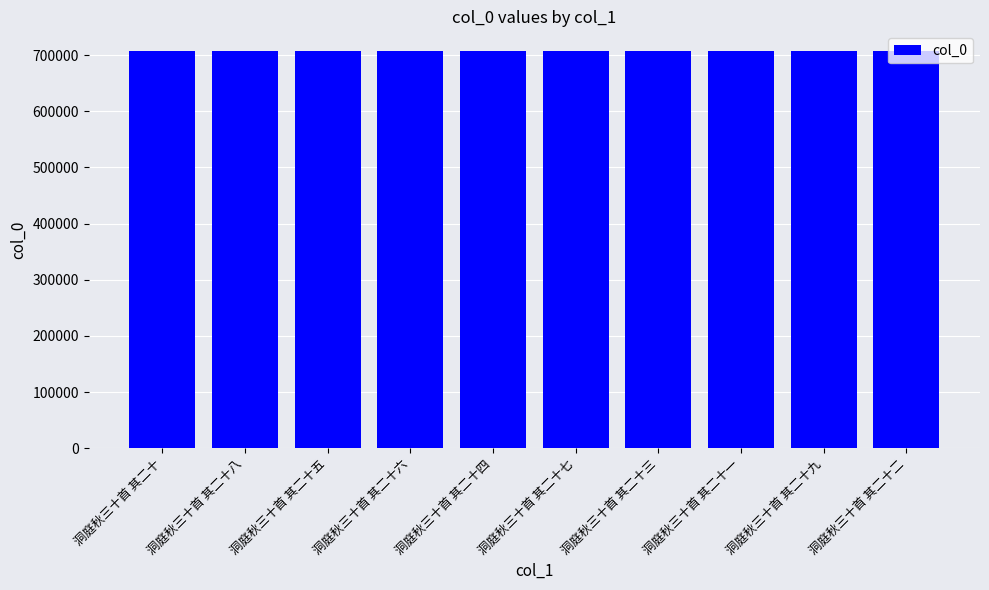

True or false: the data shows 707092 at 洞庭秋三十首 其二十五.

True